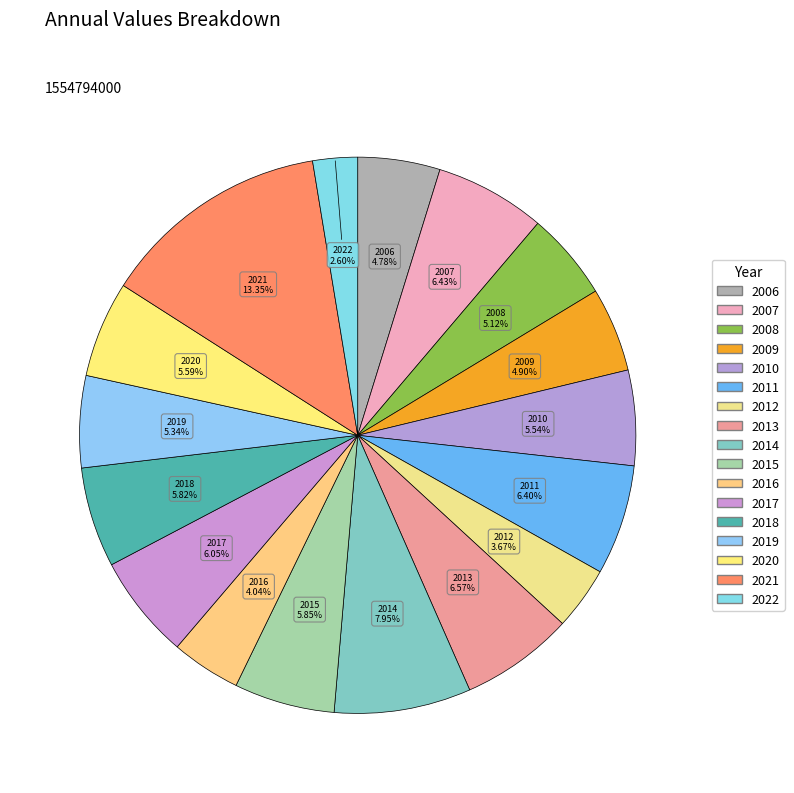

Count the number of slices in the pie.

17